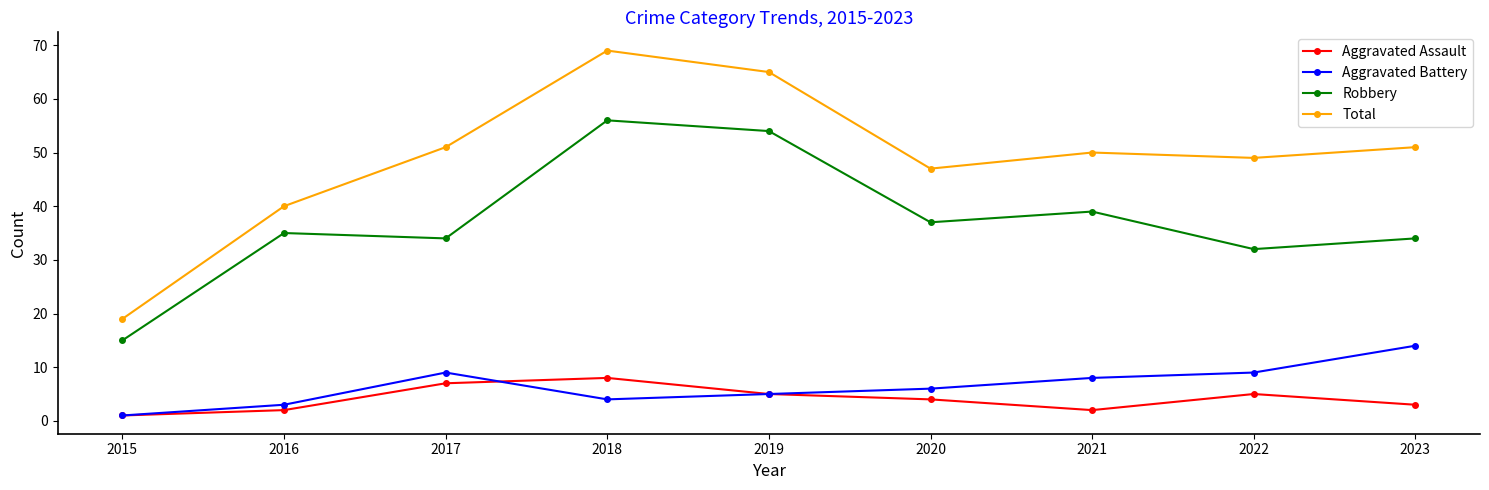

True or false: Robbery and Aggravated Battery intersect in this chart.

False